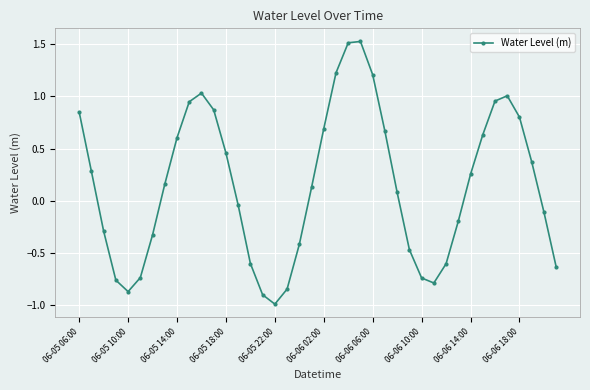

How many points are higher than both their immediate neighbors (excluding endpoints)?

3